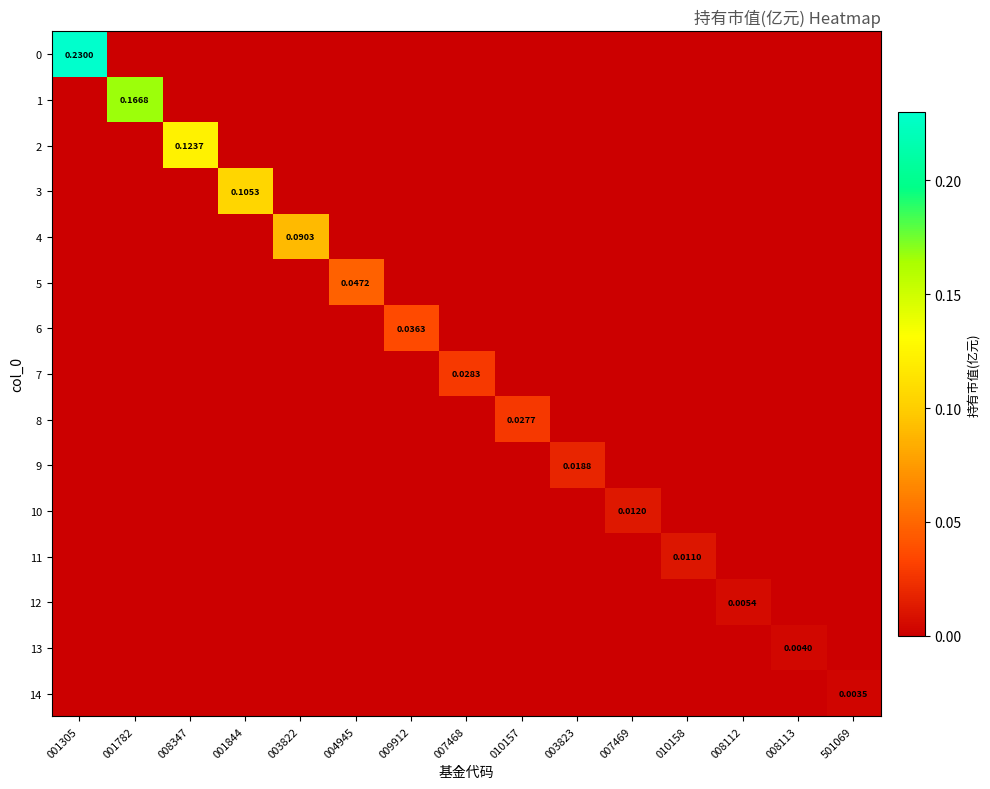

List the labels in order of 11 value, smallest first.

001305, 001782, 008347, 001844, 003822, 004945, 009912, 007468, 010157, 003823, 007469, 008112, 008113, 501069, 010158